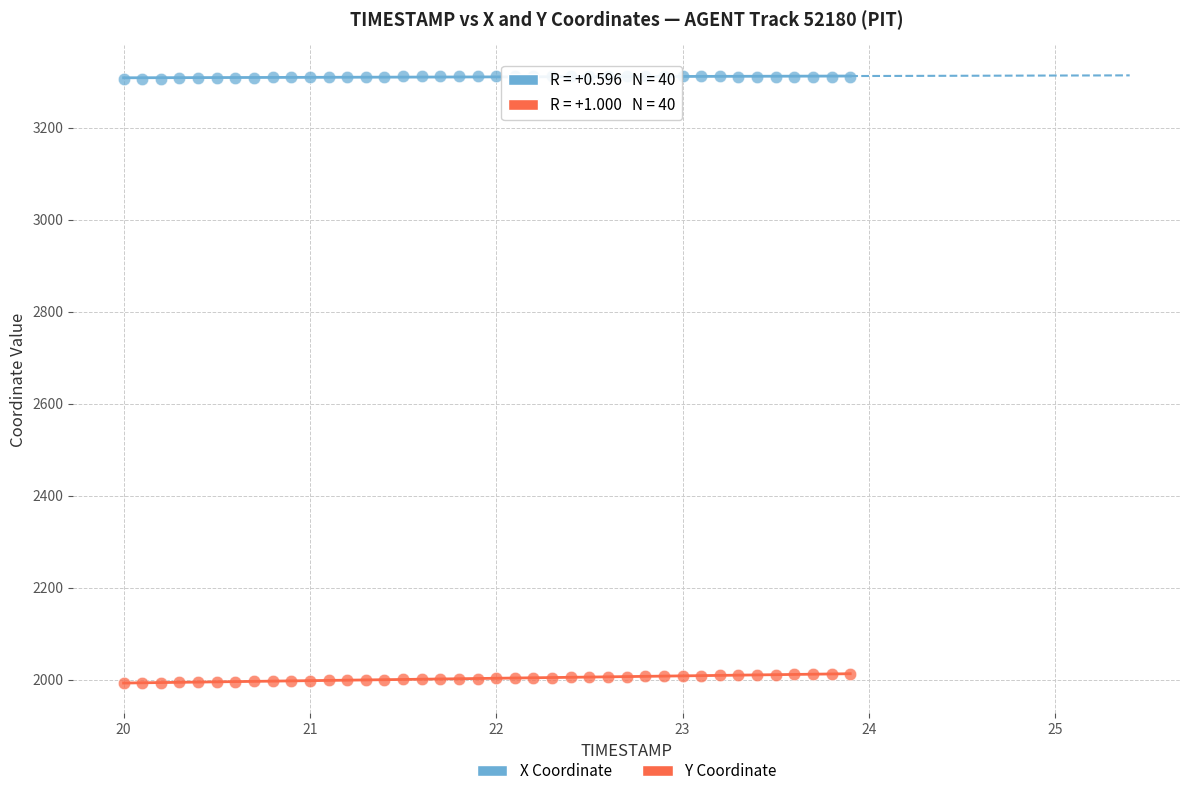

Which series has the largest Y range (max minus min)?

Y Coordinate